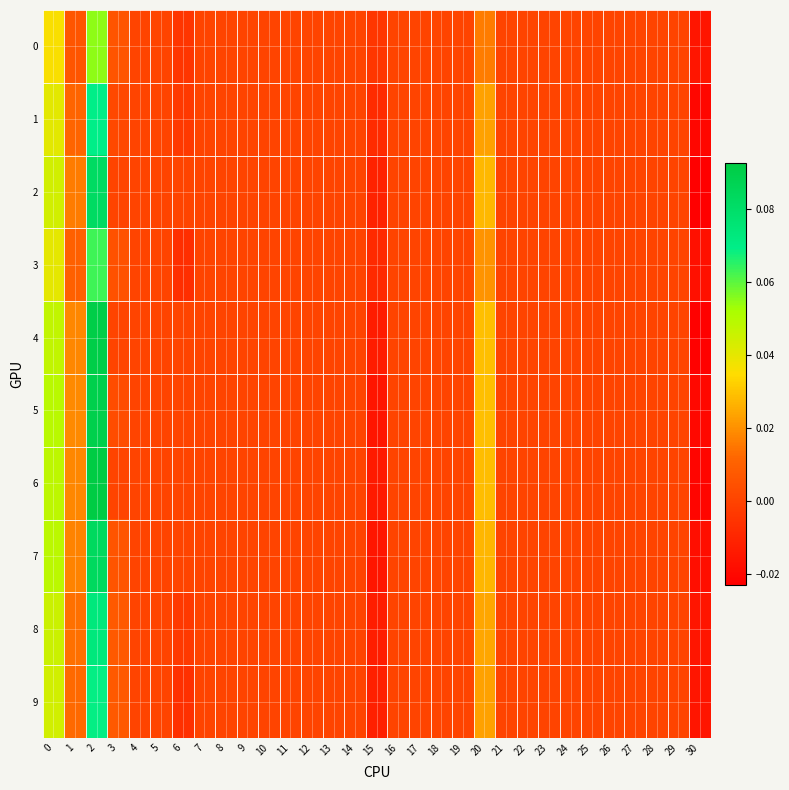

What is the maximum value shown in the chart?

0.1